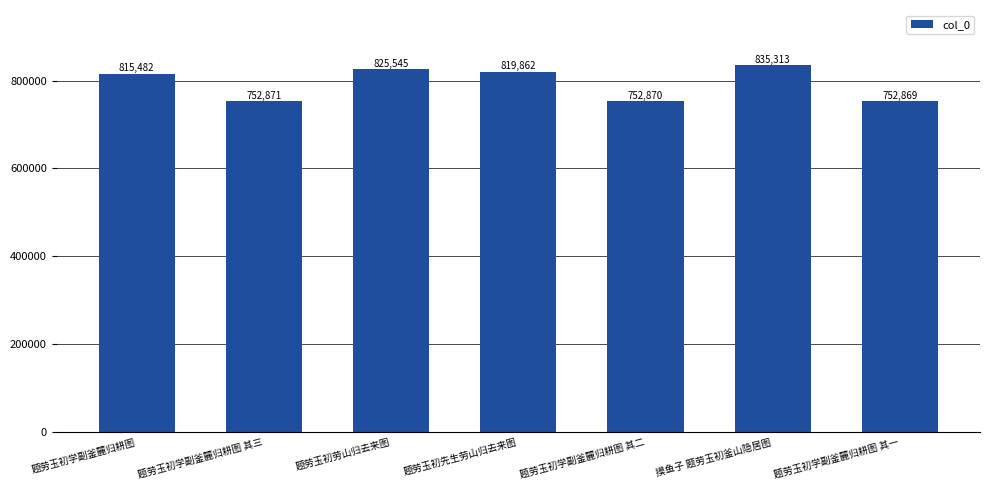

What is the value of the 1st bar from the left?

815482